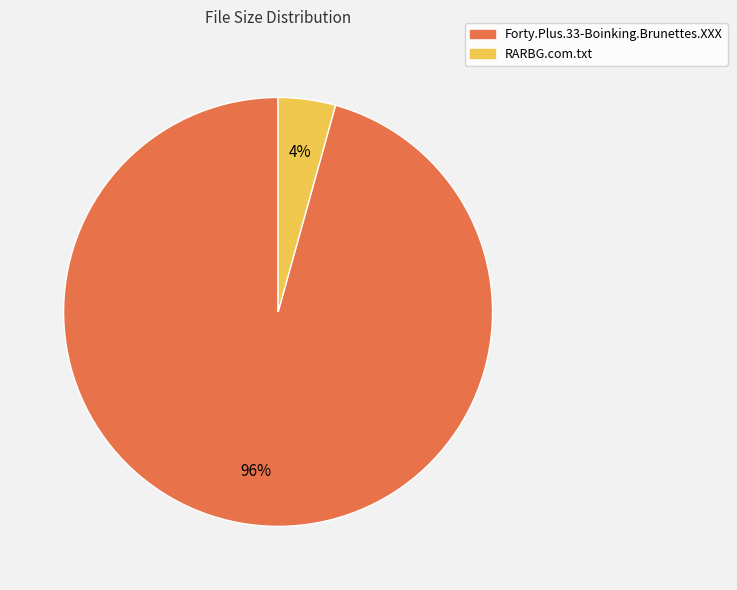

The Forty.Plus.33-Boinking.Brunettes.XXX slice represents 96% of the pie. True or false?

True